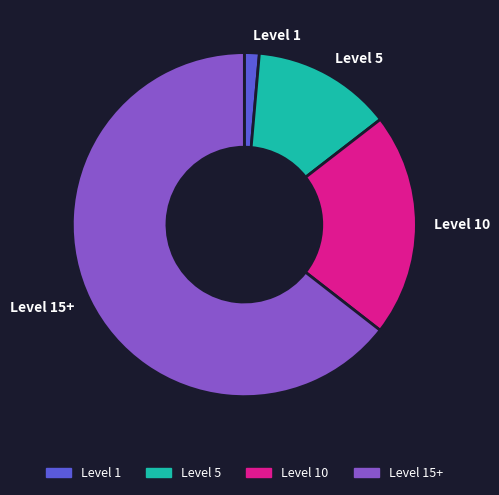

The Level 10 slice represents 21% of the pie. True or false?

True